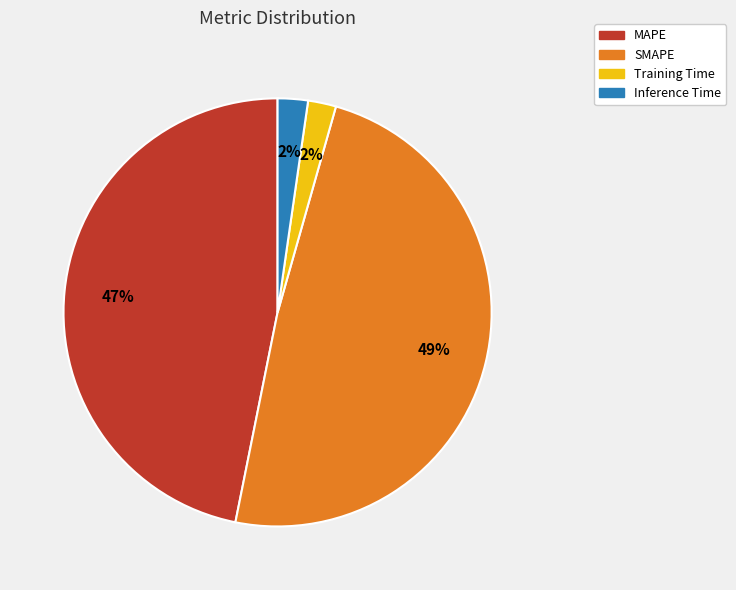

Is it true that MAPE is 47% of the pie?

True